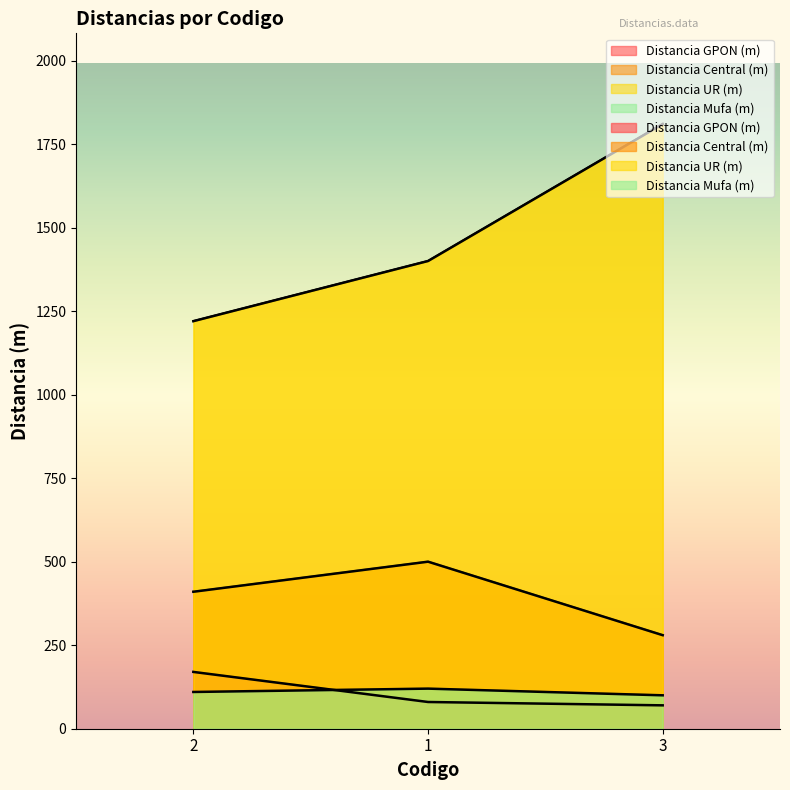

Reading right to left, transcribe all the data shown in this chart.

Distancia GPON (m): 3=70	1=80	2=170
Distancia Central (m): 3=280	1=500	2=410
Distancia UR (m): 3=1810	1=1400	2=1220
Distancia Mufa (m): 3=100	1=120	2=110